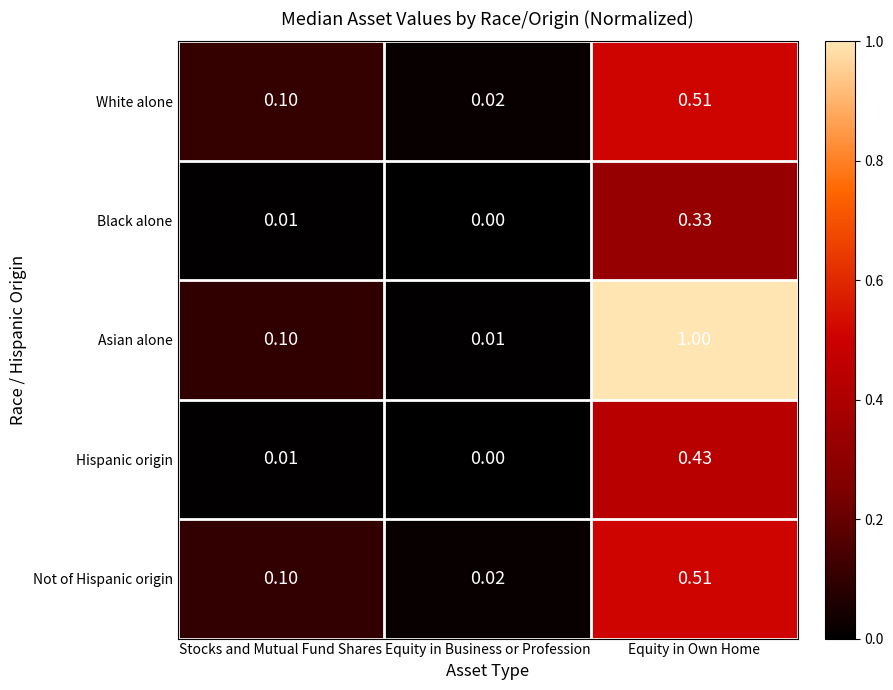

Which category has the lowest value in the Not of Hispanic origin series?

Equity in Business or Profession